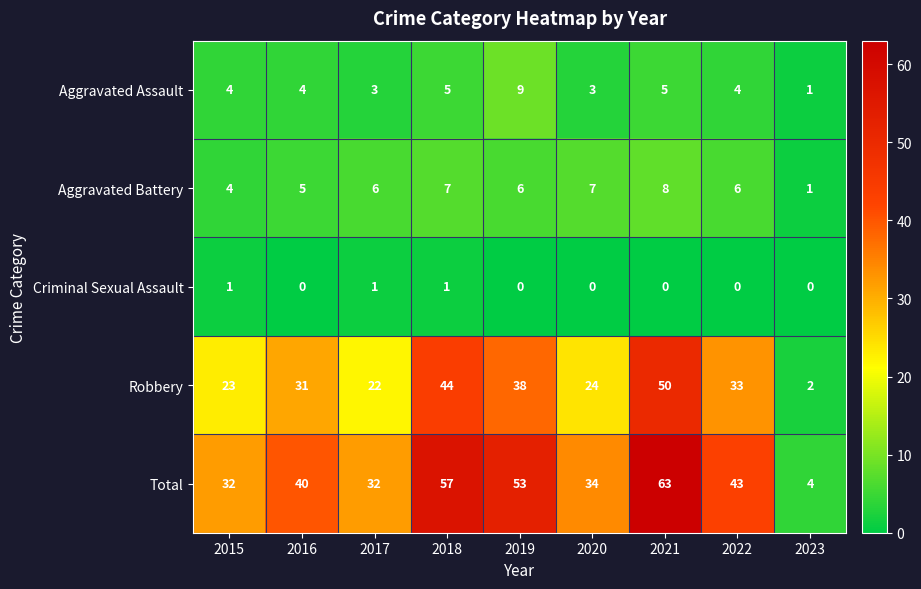

How many data points does each series have?

9